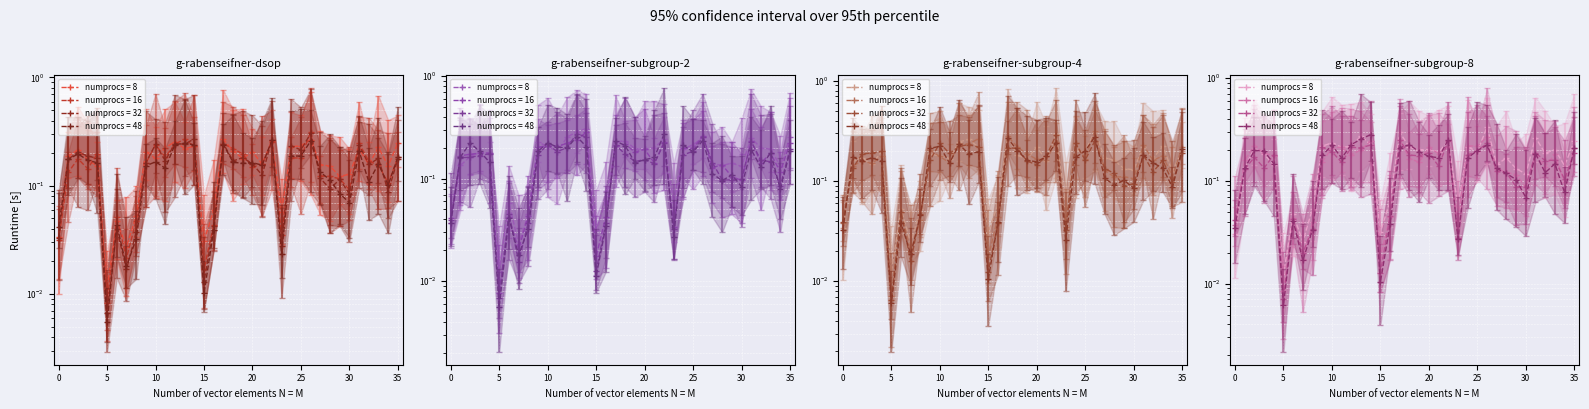

What is the value of the 13th point from the left?

0.2